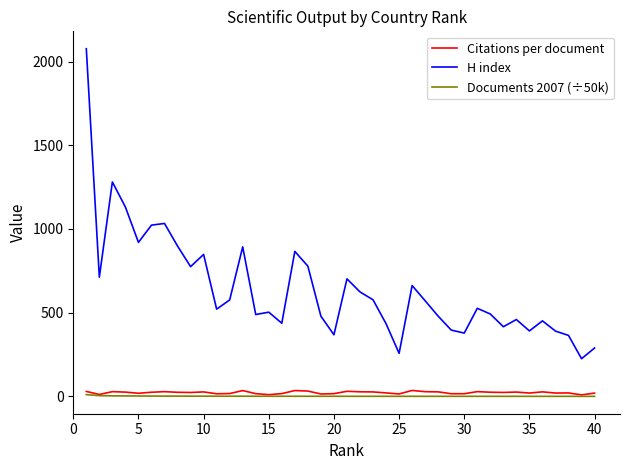

In H index, how many points are lower than both neighbors (excluding endpoints)?

12